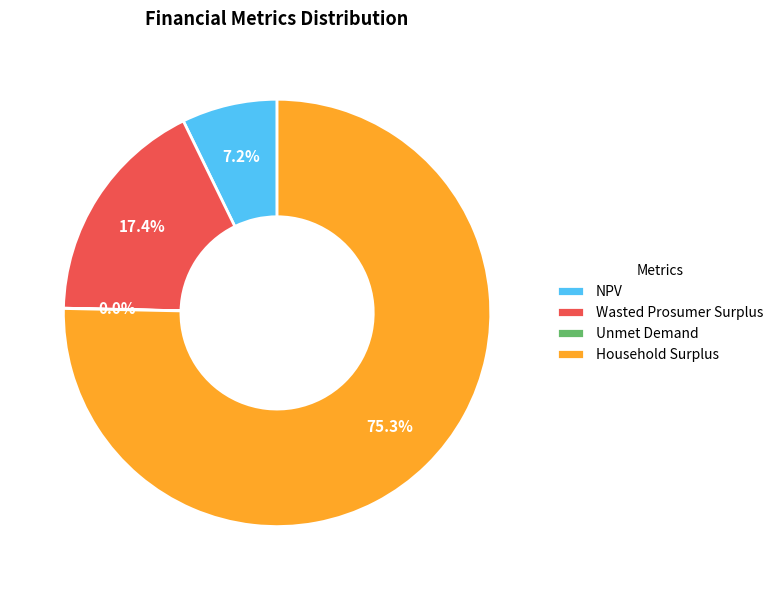

True or false: Household Surplus accounts for 75% of the total.

True